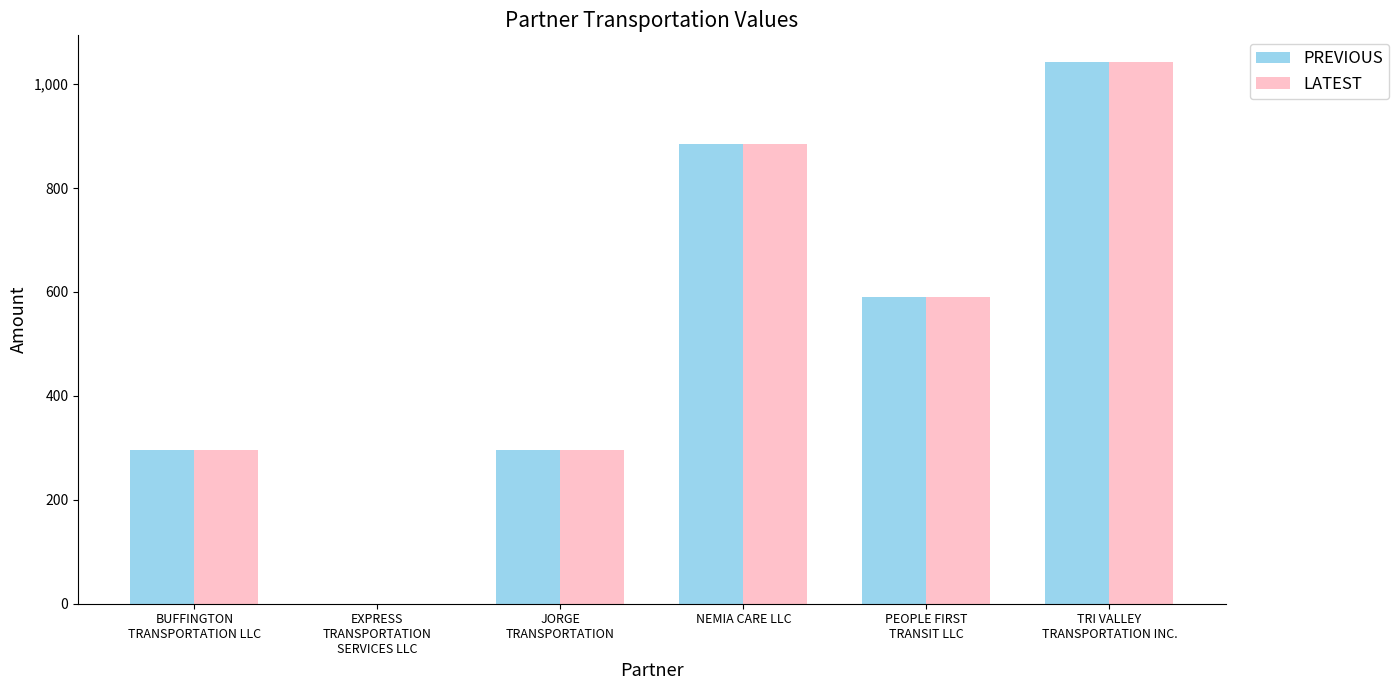

Which category has the highest value across all series?

TRI VALLEY
TRANSPORTATION INC.